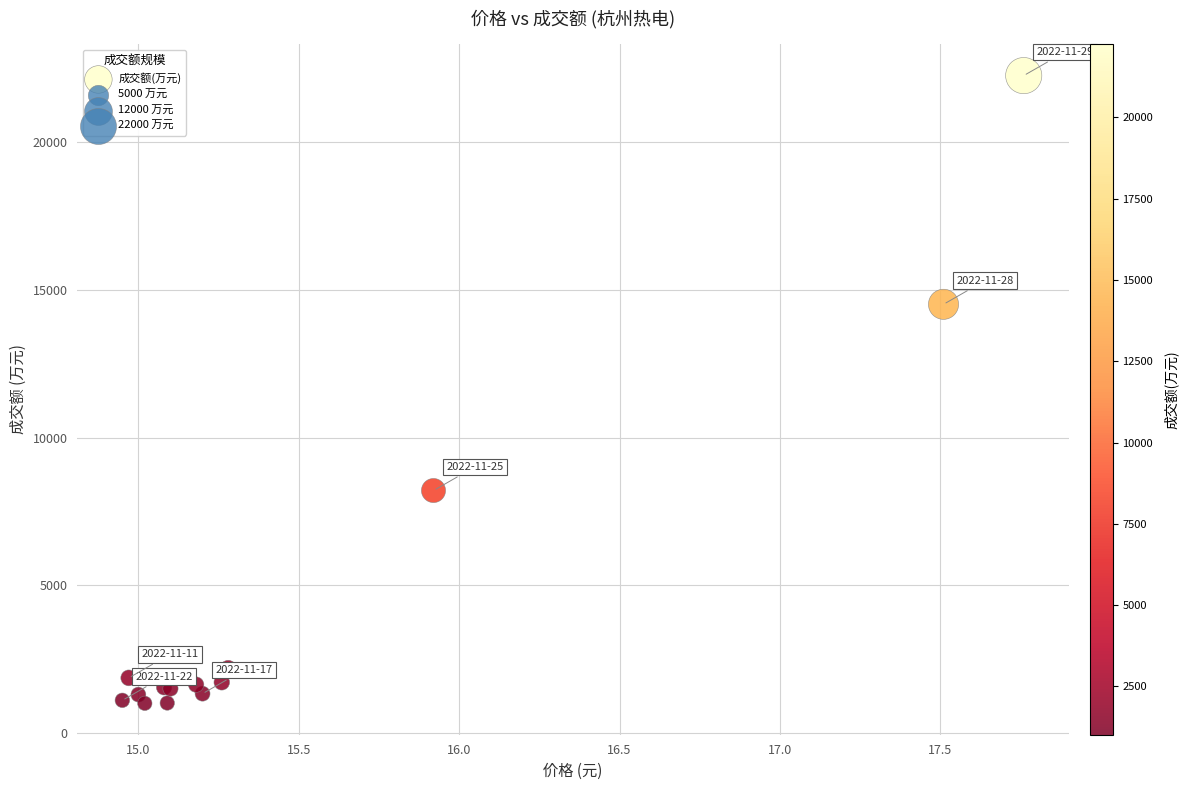

What Y value in the scatter plot is closest to 11632?

14514